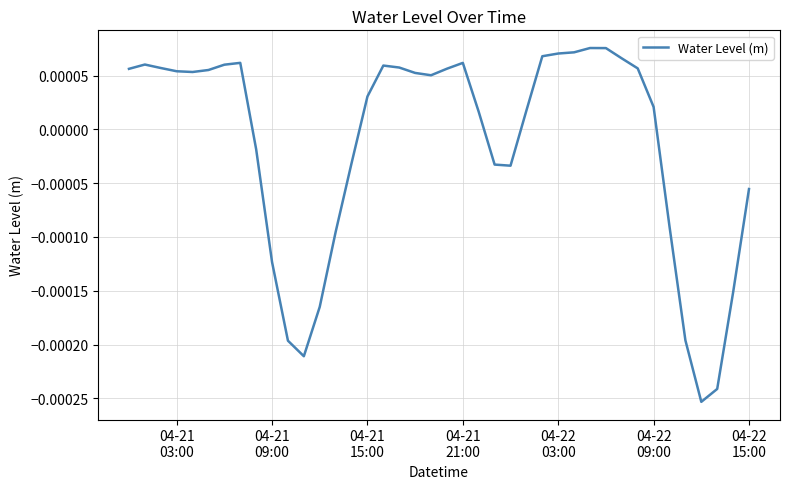

Does the chart have visible grid lines?

Yes